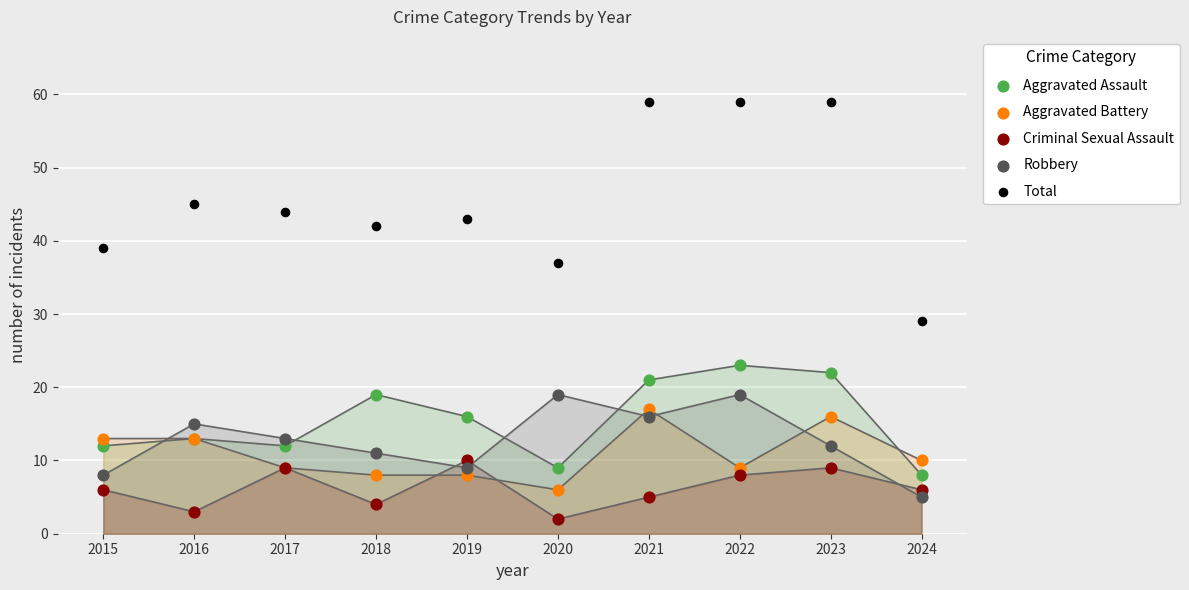

Across all series, what Y value is closest to 30?

29